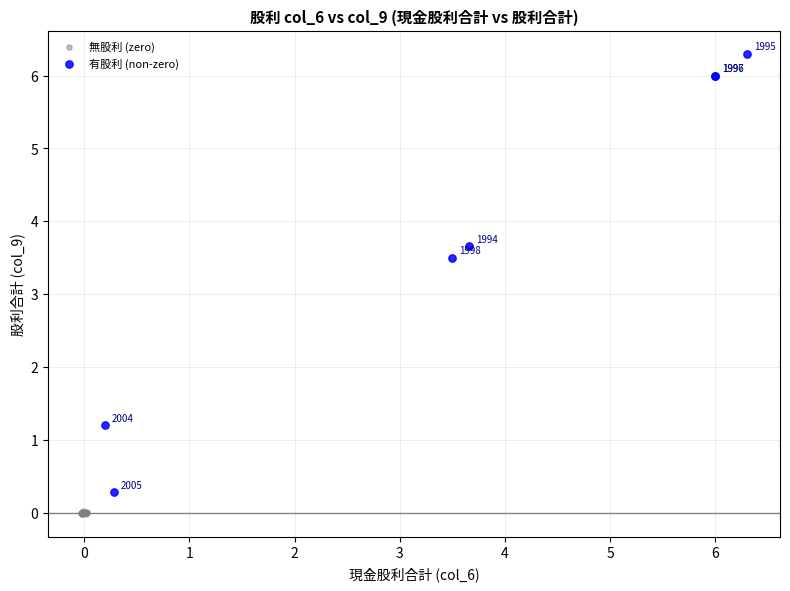

Which series reaches the minimum Y coordinate?

無股利 (zero)